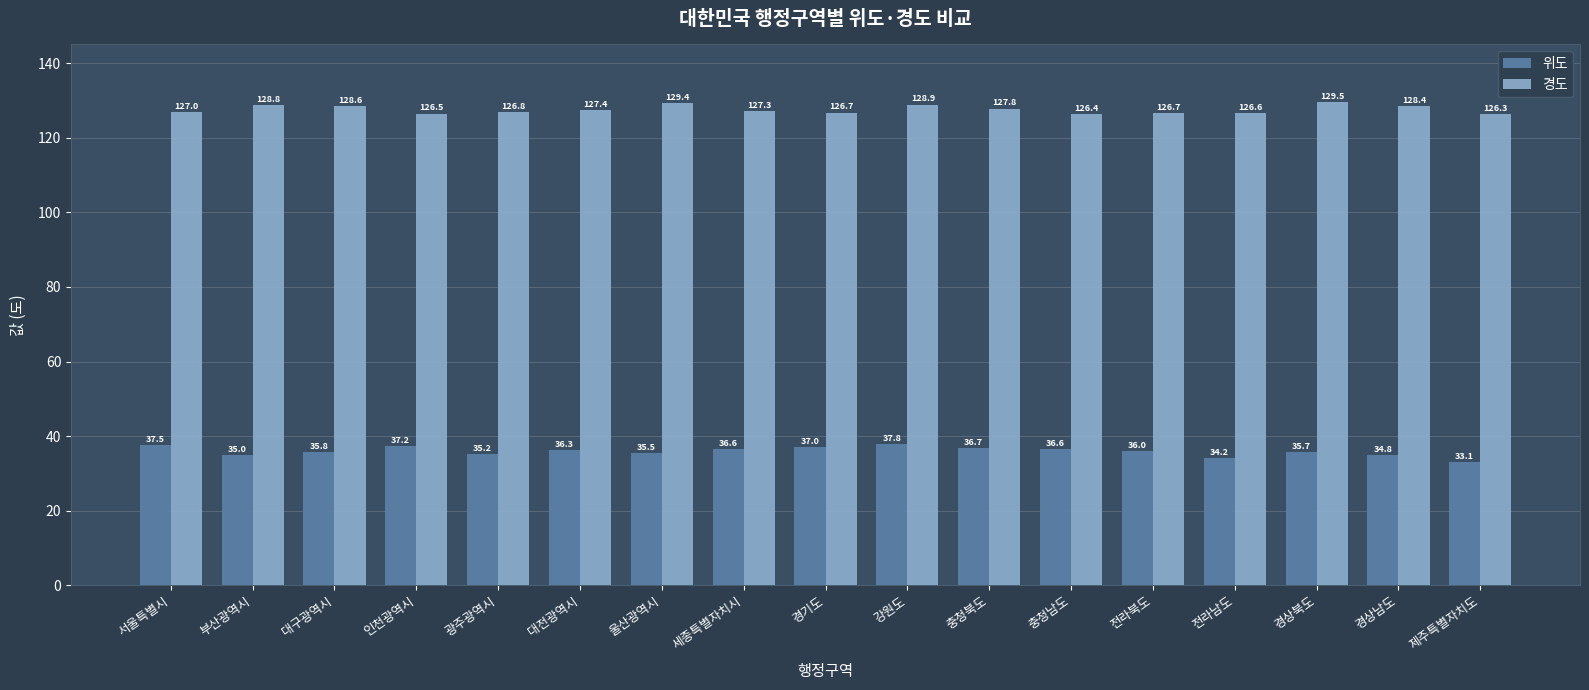

What is the difference between the 경도 values at 강원도 and 충청남도?

2.5